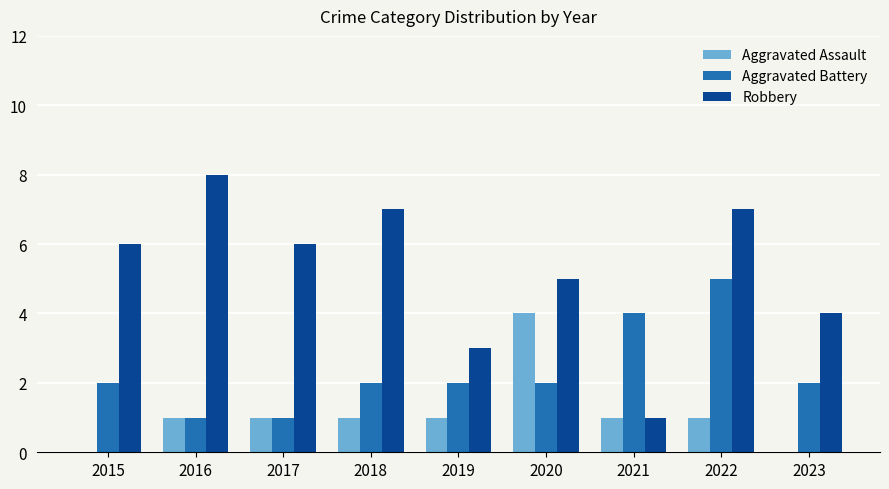

What is the sum of the Robbery values at 2022 and 2019?

10